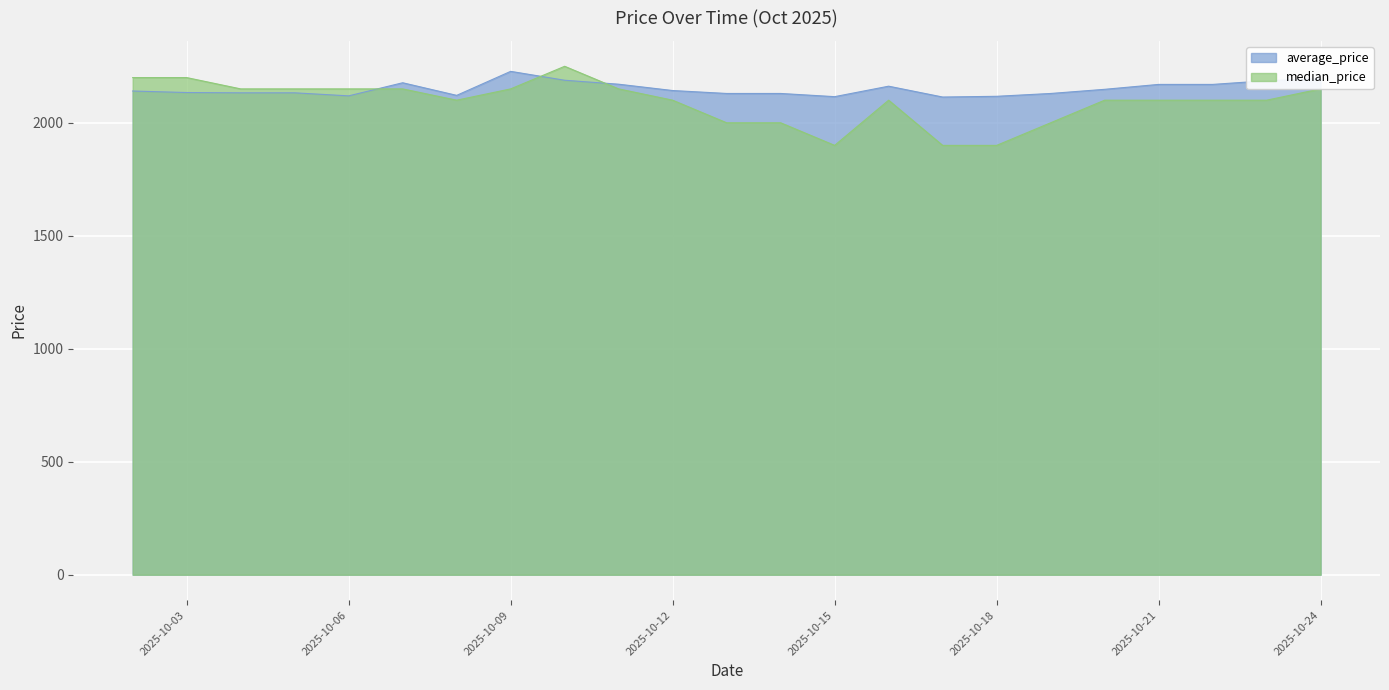

At which category is the sum across all series the highest?

2025-10-10